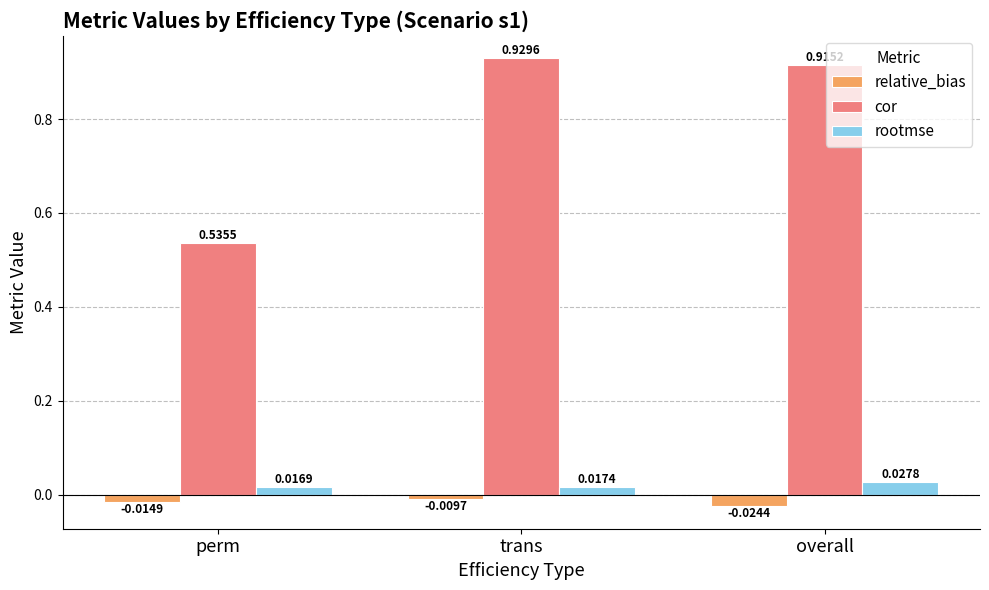

Which series has the largest total across all categories?

cor